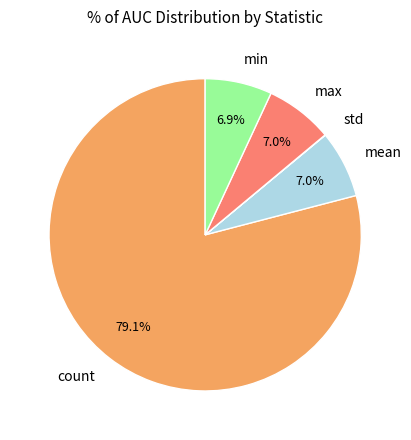

To the nearest percent, what is the difference between the largest and smallest slice percentages?

79%